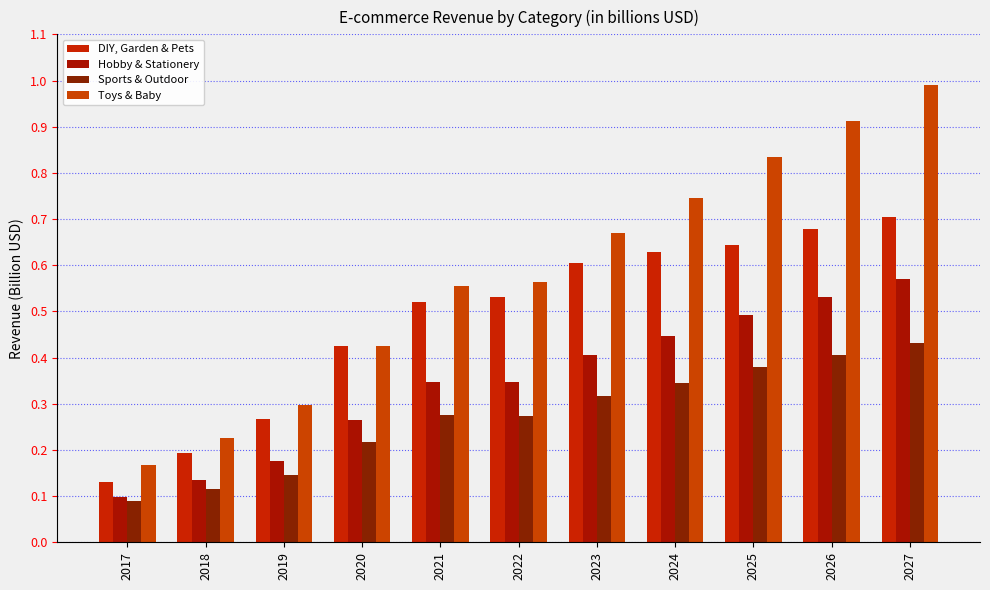

Count the Sports & Outdoor values in the range 0 to 1.

11